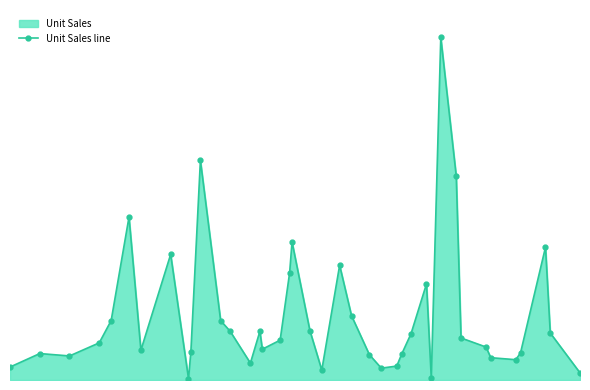

What is the minimum value shown in the chart?

916